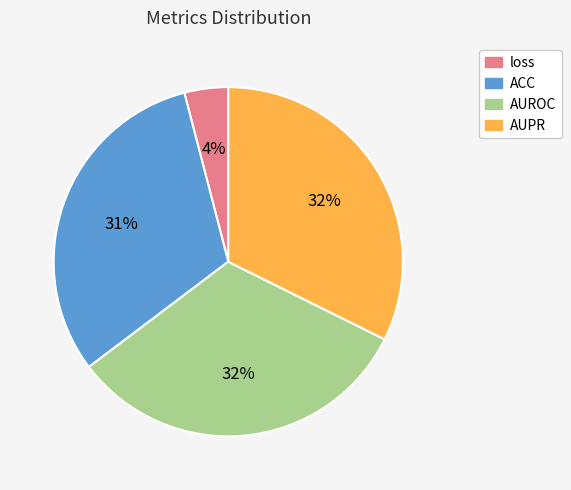

To the nearest percent, what is the average slice percentage?

25%